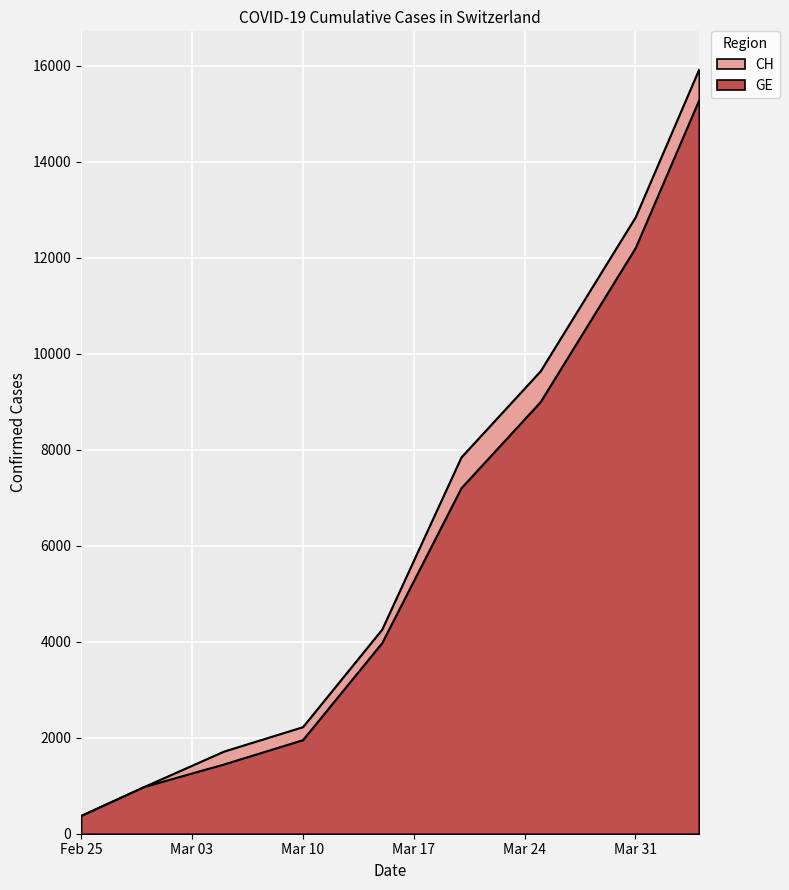

At which label does CH reach its minimum?

Feb 25